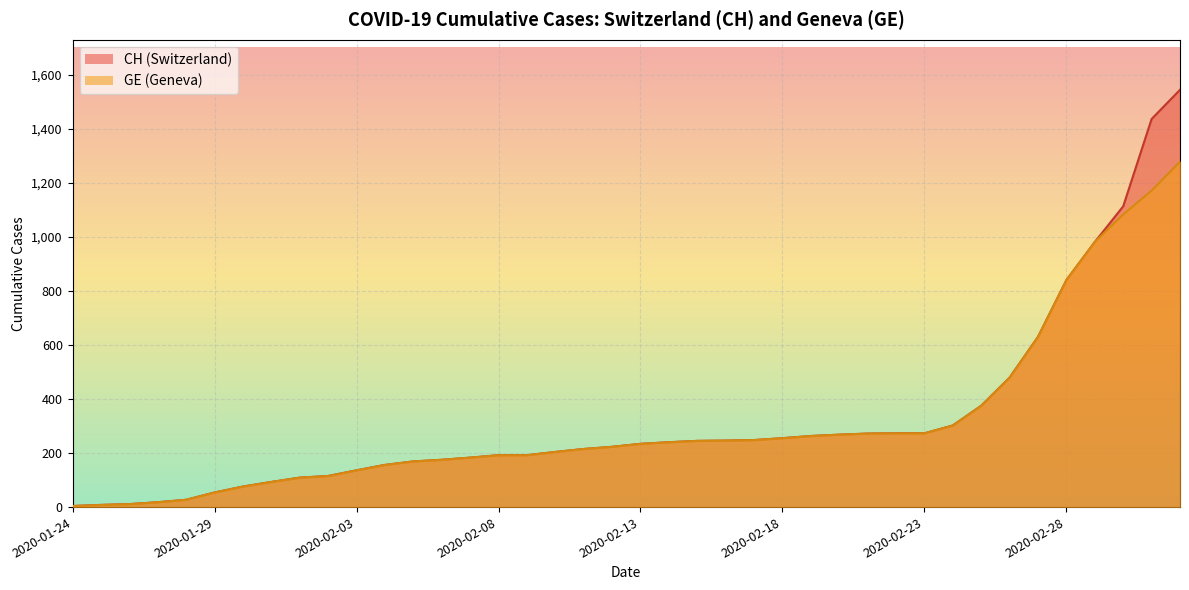

True or false: GE has more than 0 interior local peaks.

False